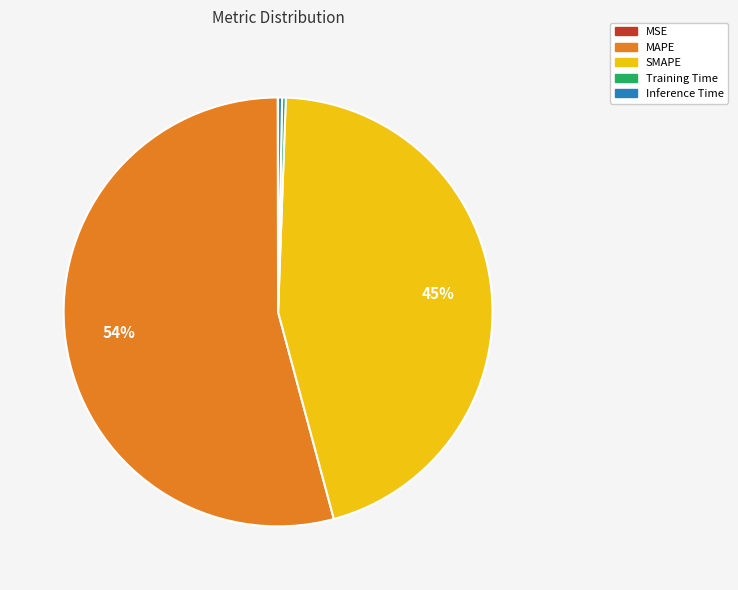

Is it true that MAPE is 54% of the pie?

True